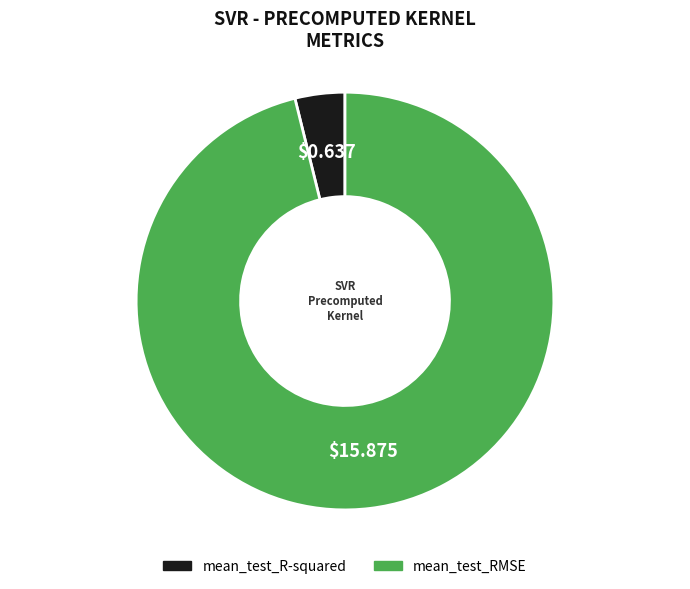

Does mean_test_RMSE represent more than half of the total?

Yes